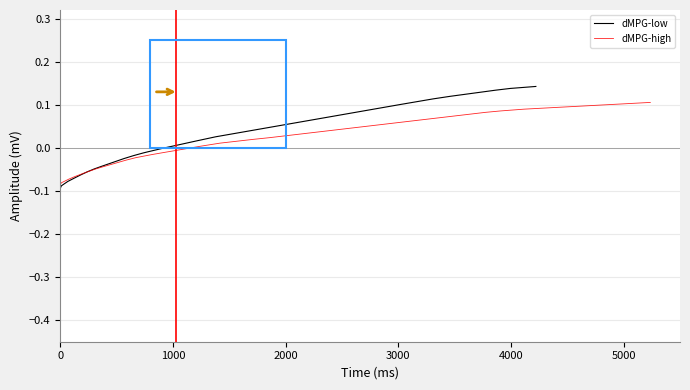

After their last crossing, which series has the higher values: dMPG-high or dMPG-low?

dMPG-low